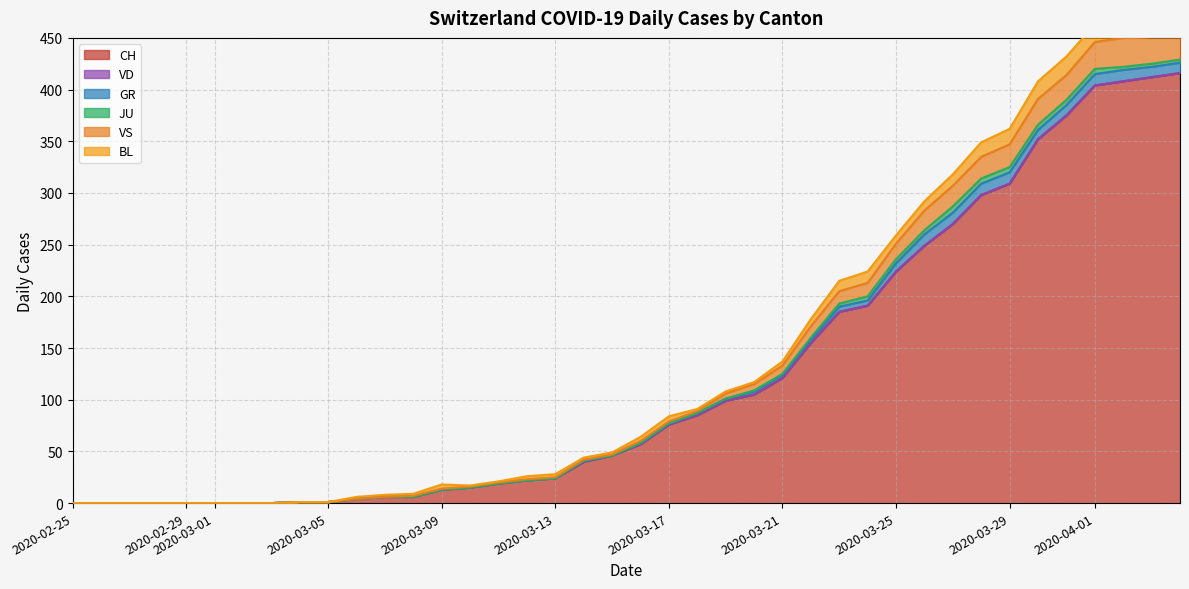

The value of CH at 0 is 0. True or false?

True